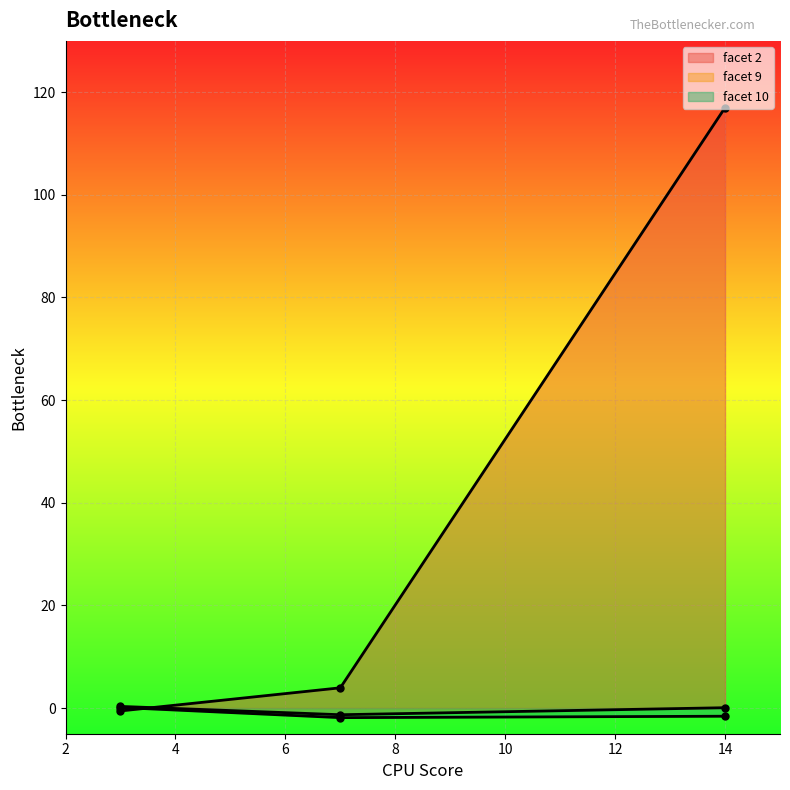

Count the number of categories in the chart.

3